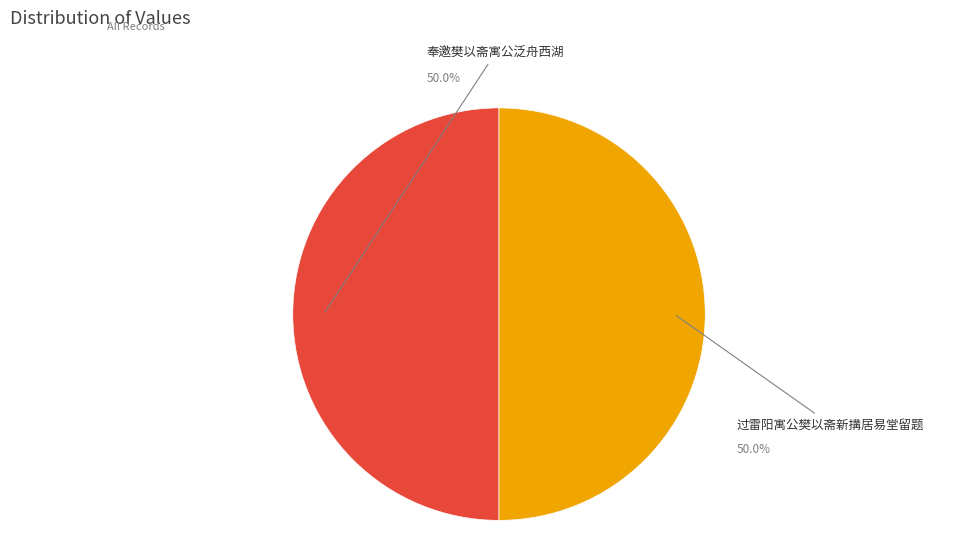

What percentage do 过雷阳寓公樊以斋新搆居易堂留题 and 奉邀樊以斋寓公泛舟西湖 together represent?

100.0%